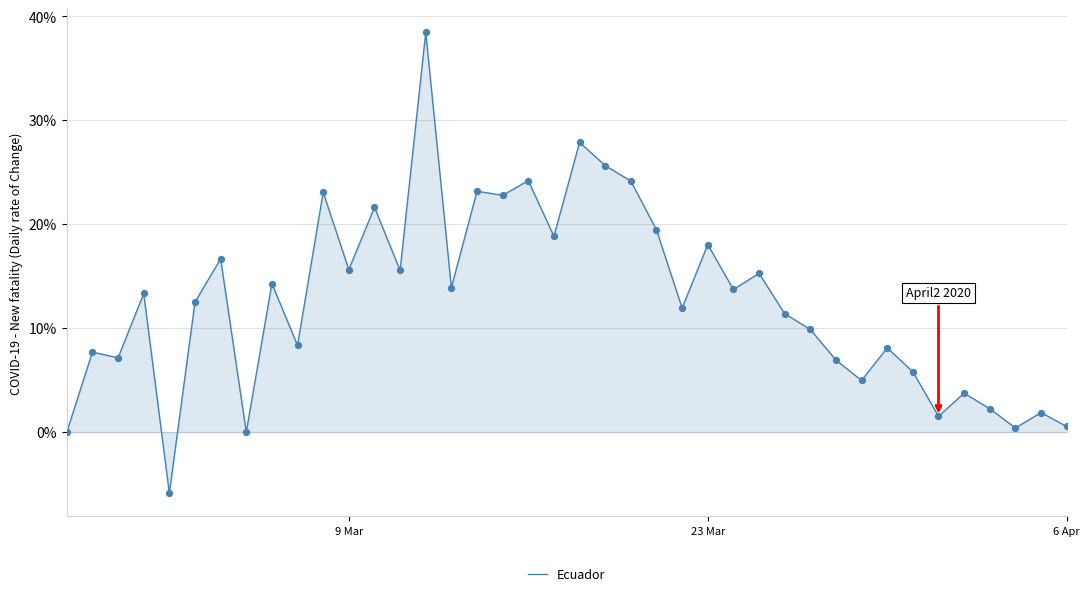

What is the minimum value shown in the chart?

-5.9